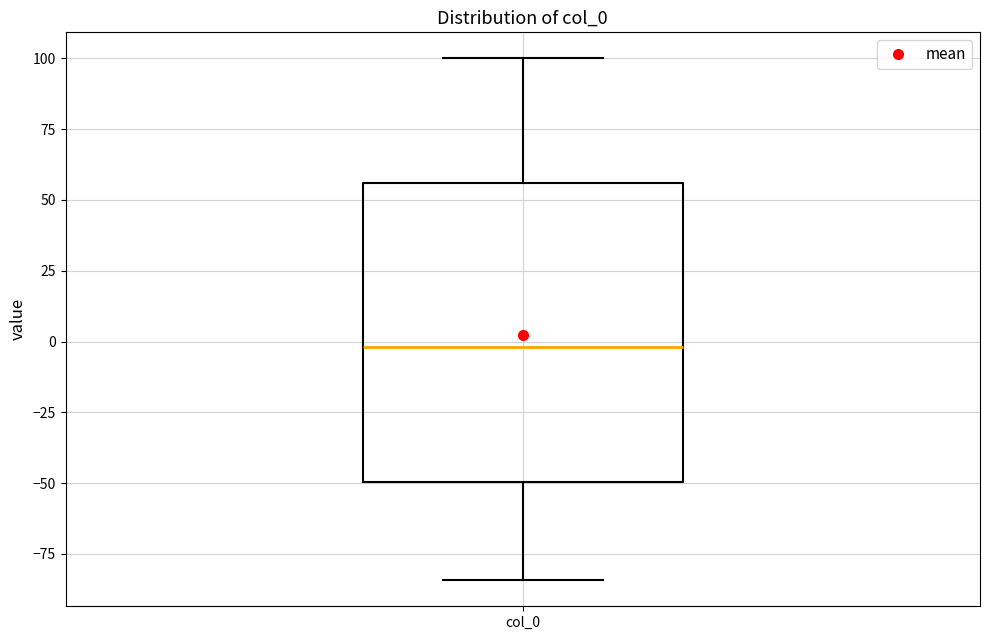

Read this box plot against the y-axis: the position of the median line, the range covered by the box, and the ends of both whiskers. The values are not printed on the chart, so give them approximately, as read against the axis.

median 0, box -50 to 55, whiskers -85 to 100